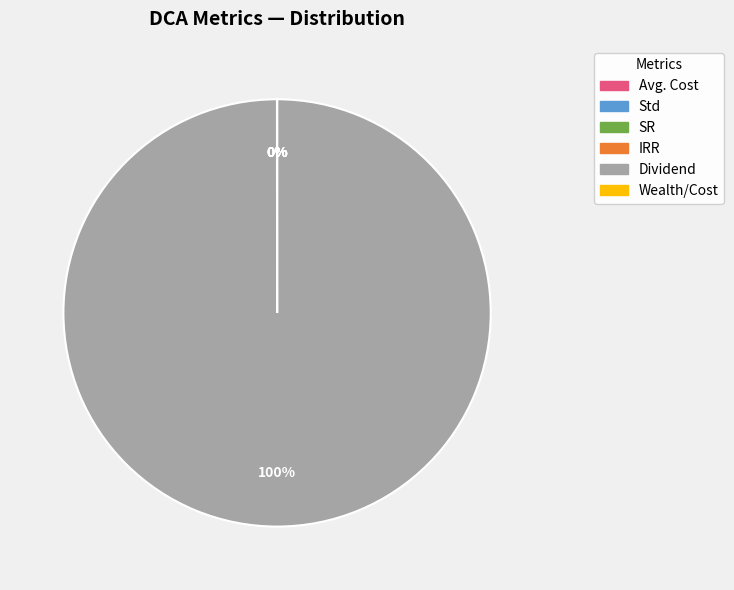

Is there a majority slice in this chart?

Yes